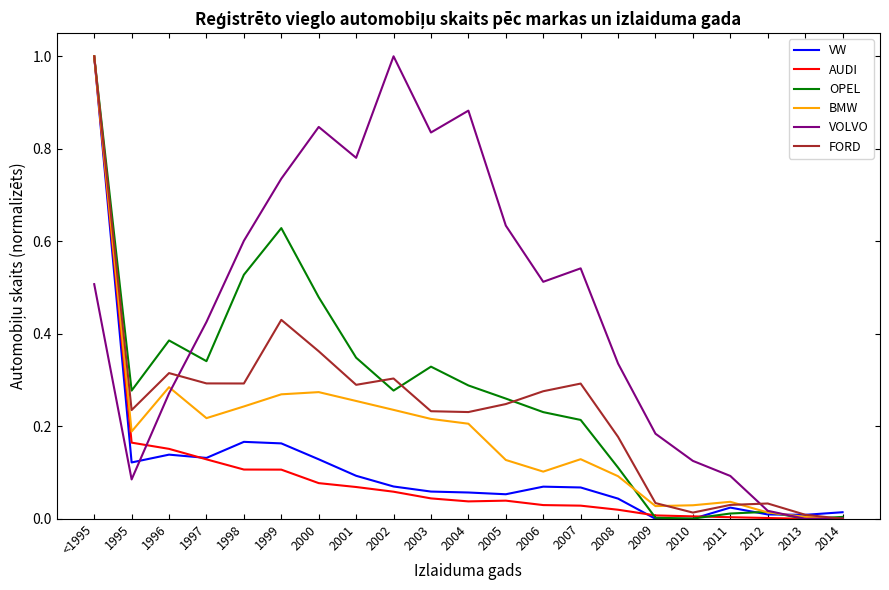

Which series has the largest total across all categories?

VOLVO